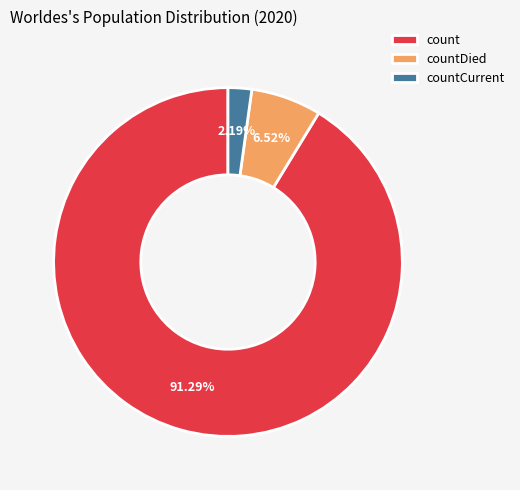

How many slices are in this pie chart?

3